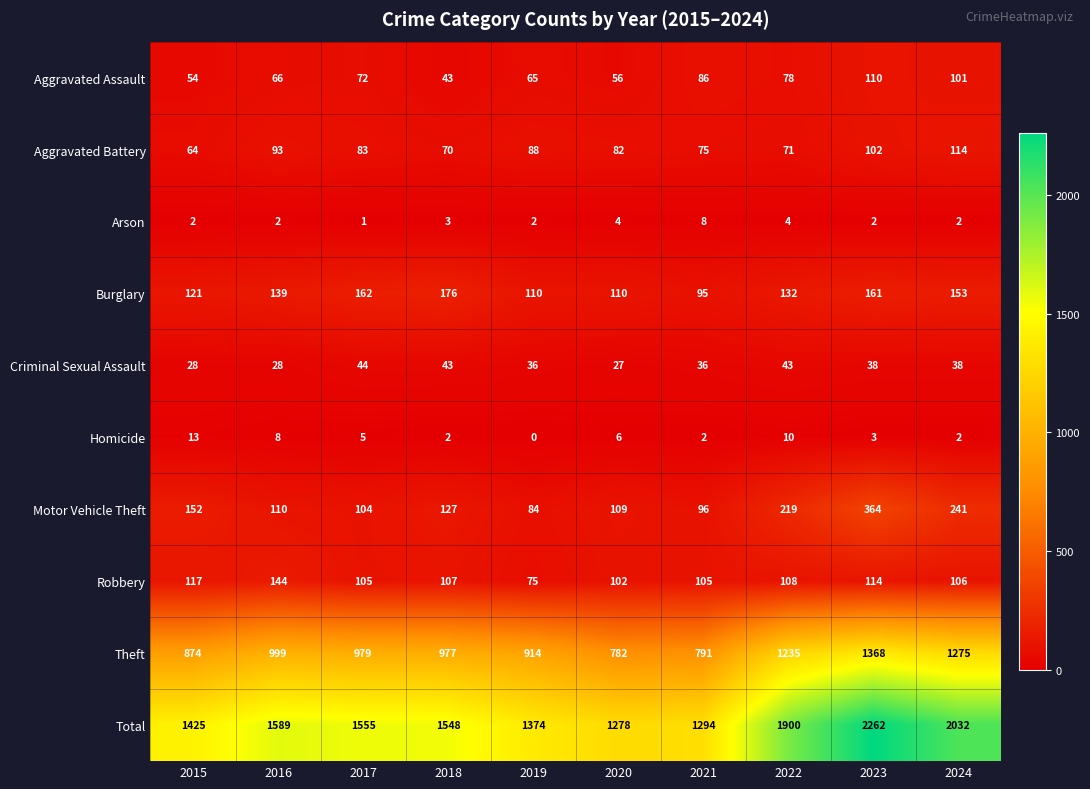

Rank the series by their maximum value, from lowest to highest.

Arson, Homicide, Criminal Sexual Assault, Aggravated Assault, Aggravated Battery, Robbery, Burglary, Motor Vehicle Theft, Theft, Total